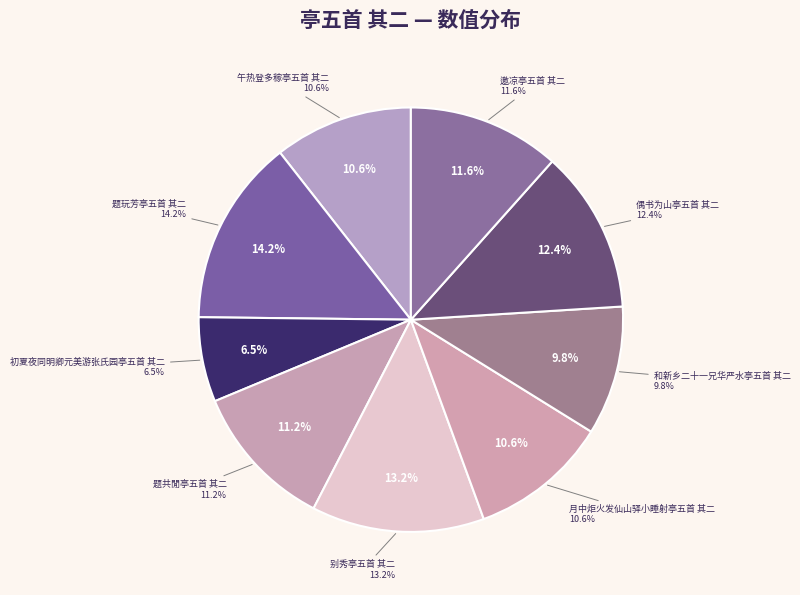

The 月中炬火发仙山驿小睡射亭五首 其二 slice represents 11% of the pie. True or false?

True